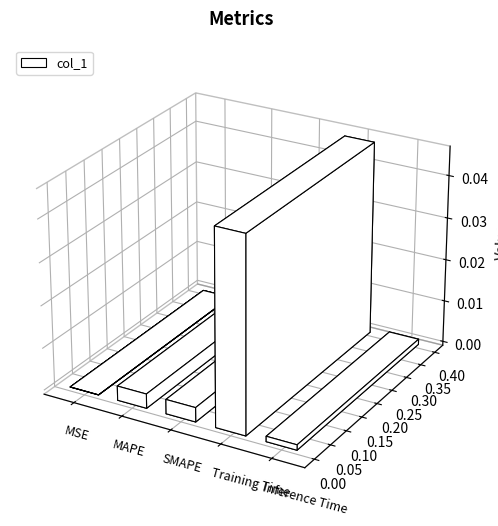

At which category does the chart reach its minimum across all series?

MSE